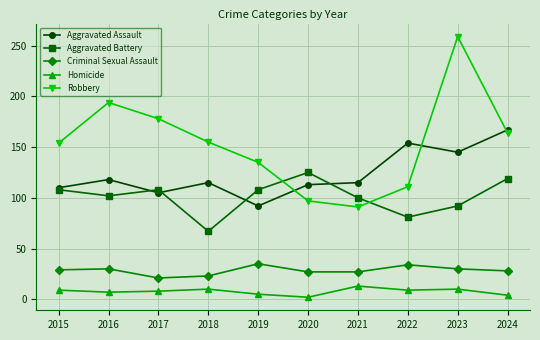

How many data points in Robbery are less than 155?

5